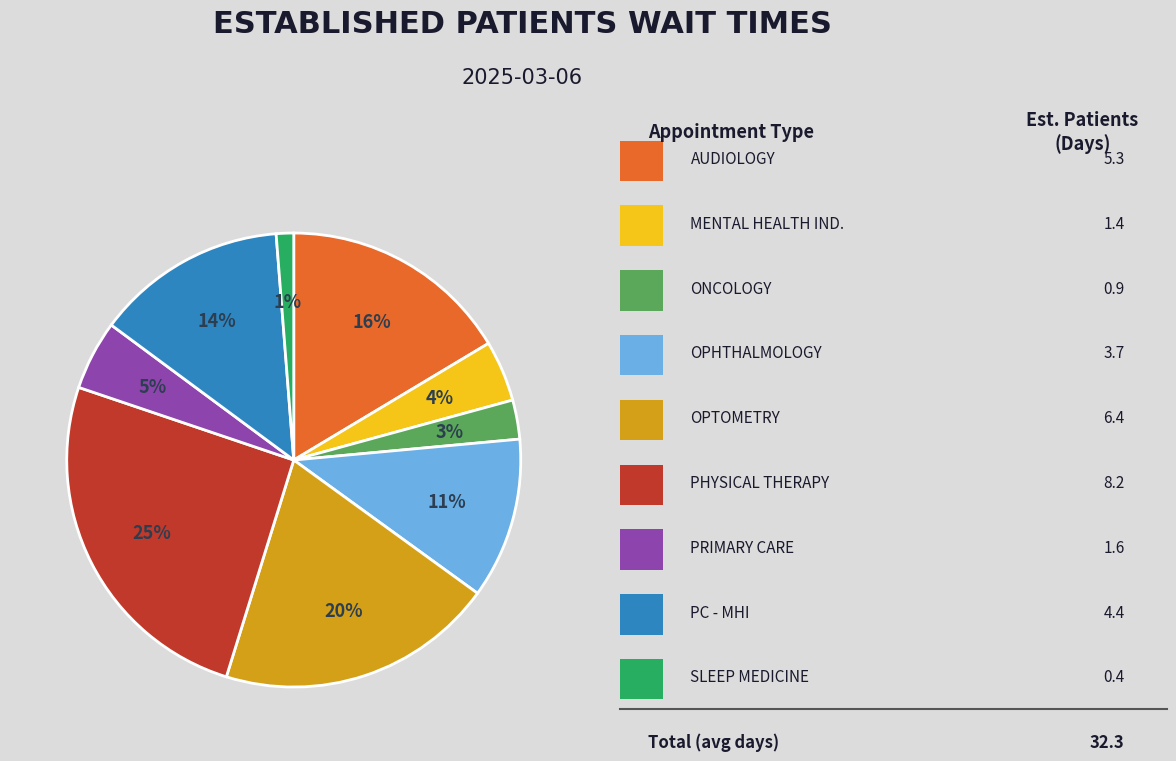

To the nearest percent, what is the difference between the largest and smallest slice percentages?

24%